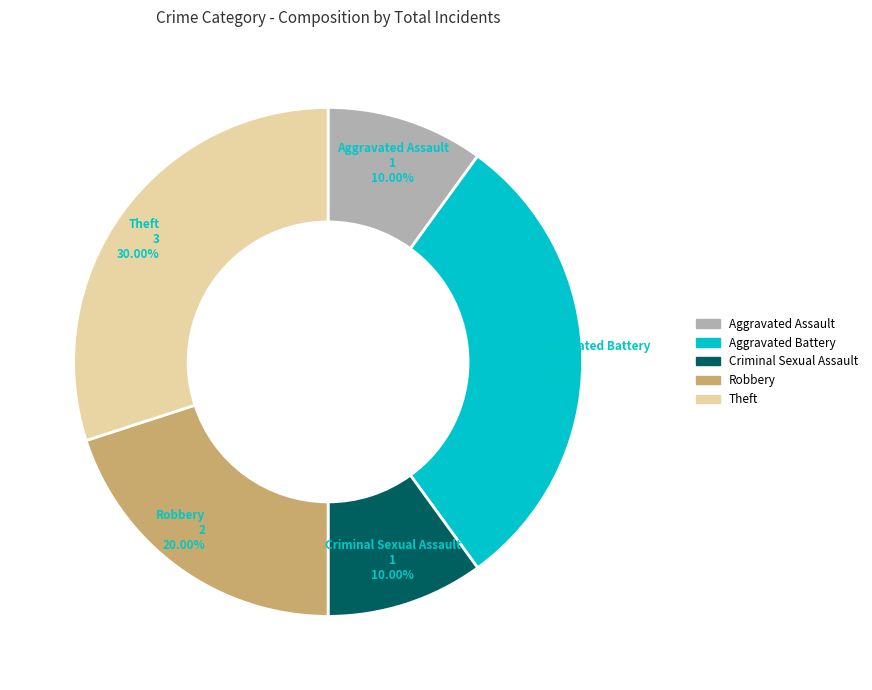

What is the ratio of the value at Criminal Sexual Assault to the value at Theft?

0.3